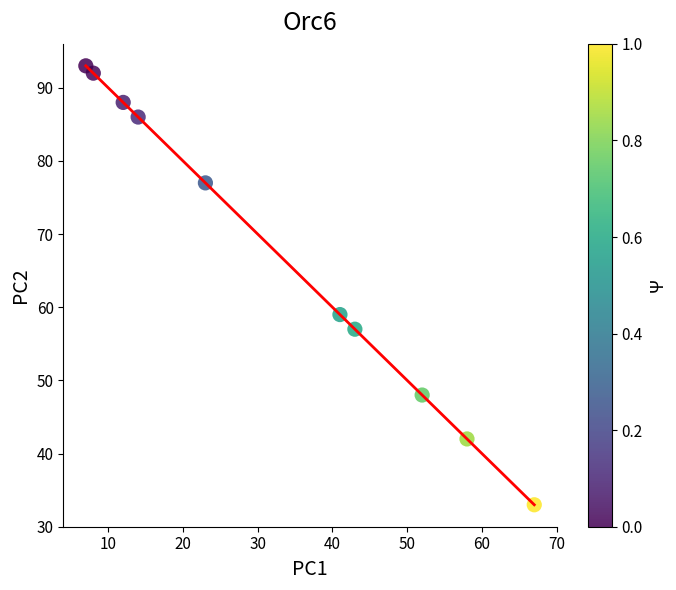

What Y value in the scatter plot is closest to 63?

59